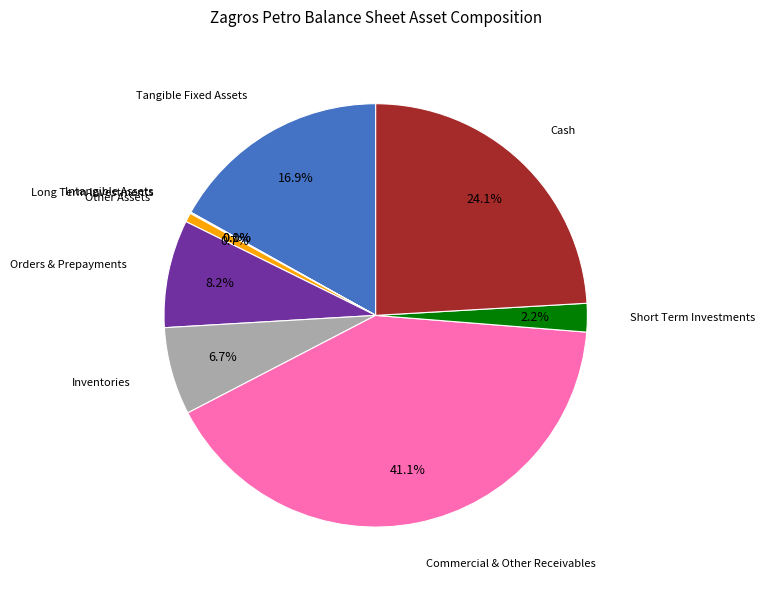

Is there a majority slice in this chart?

No